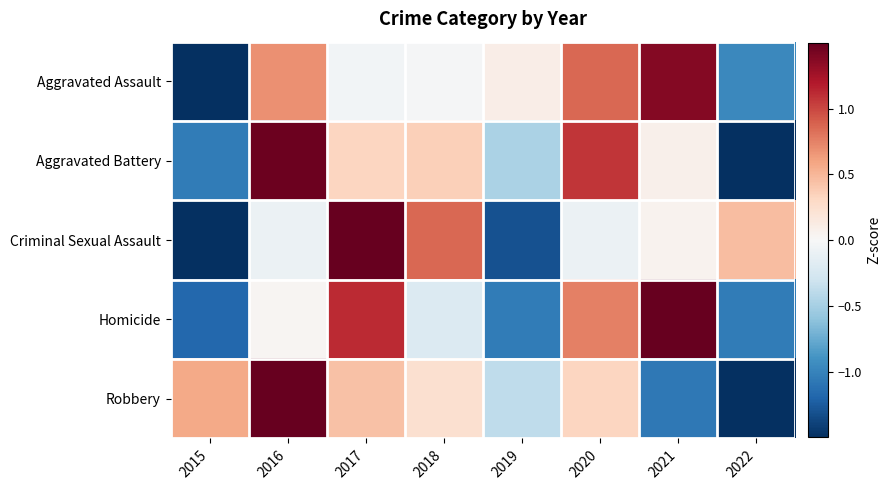

Which has a higher value, 2022 or 2017?

2017